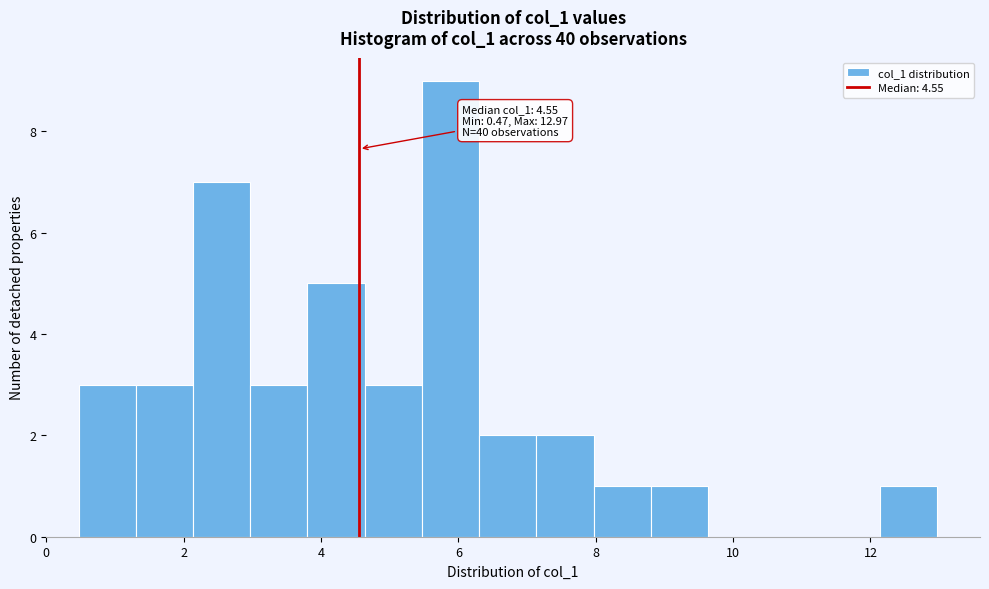

Which range on the x-axis has the tallest bar?

5.4 to 6.4